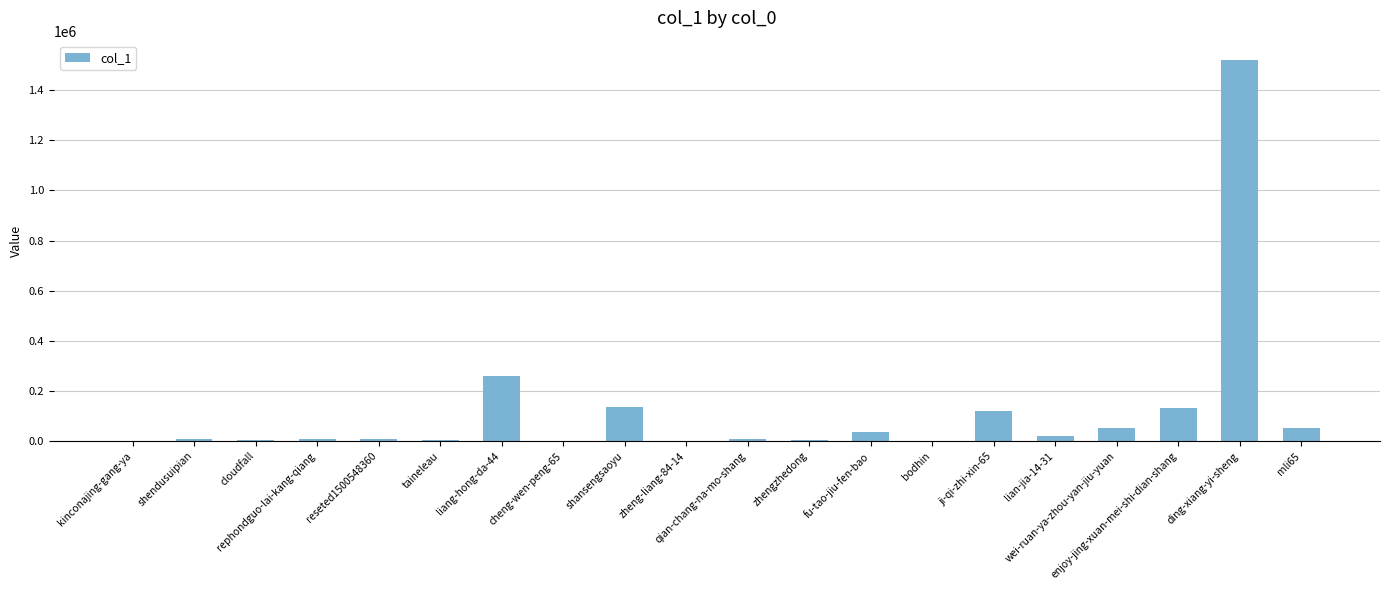

What is the sum of all values?

2368907